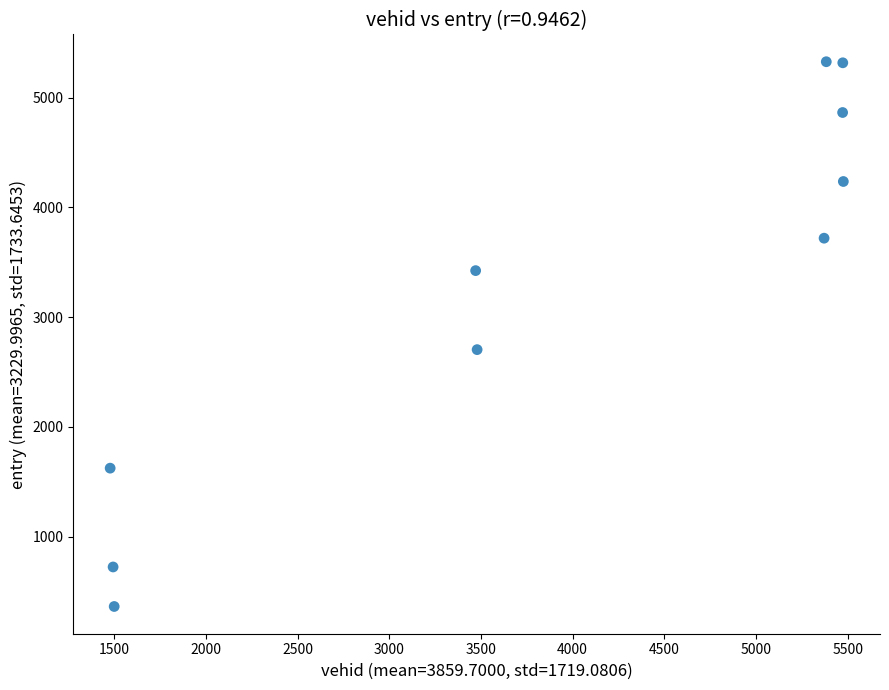

What is the average Y value?

3230.0